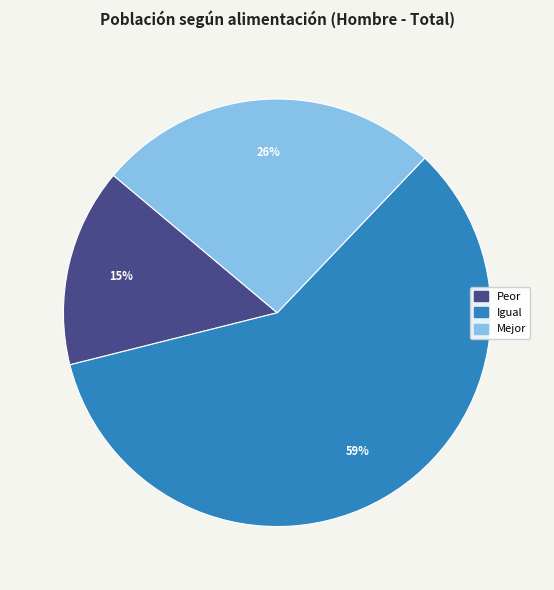

To the nearest percent, what percentage of the pie is Peor?

15%